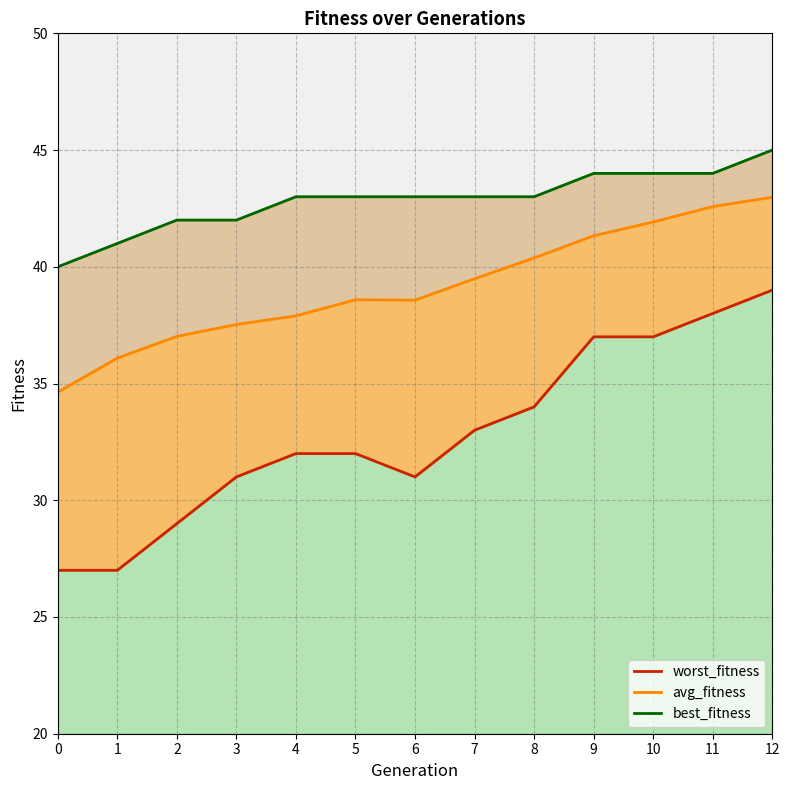

How many data points does each series have?

13